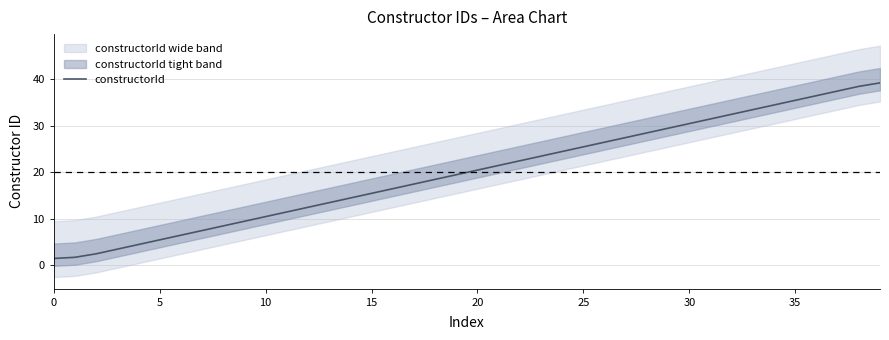

The value at 24 is 24.5. True or false?

True